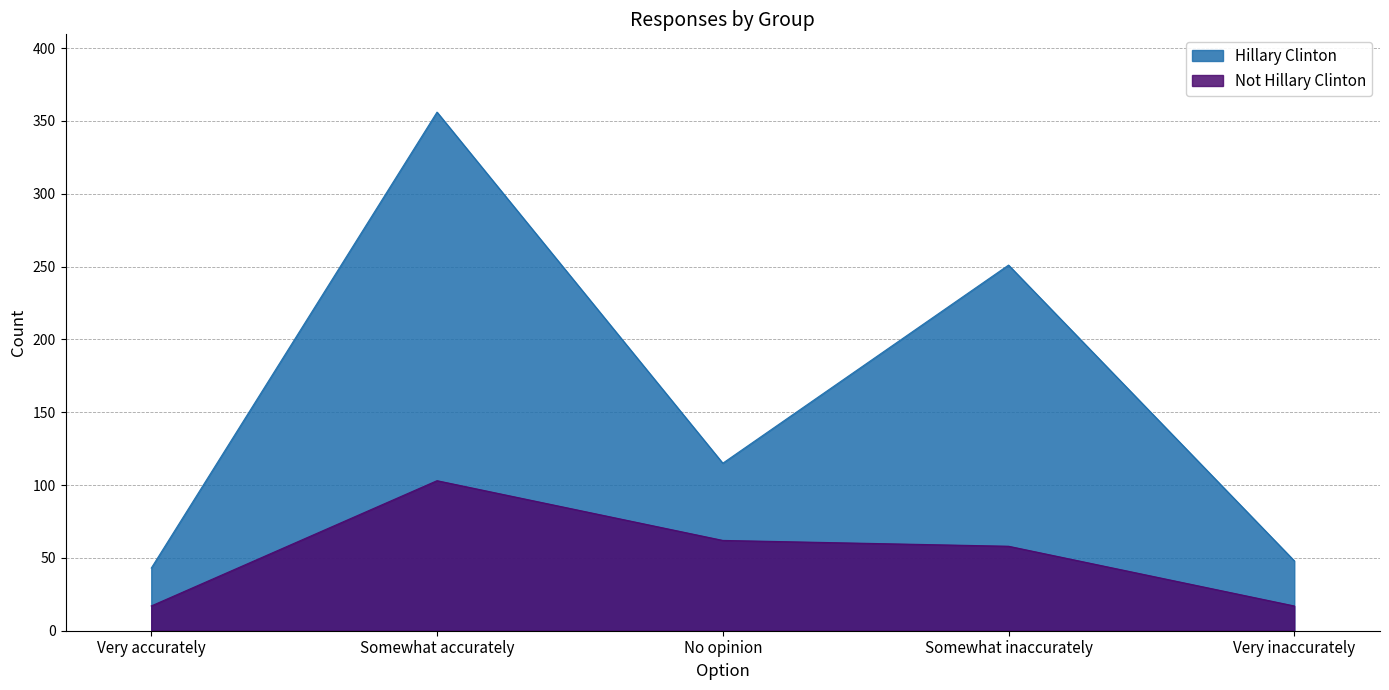

What is the sum of the Not Hillary Clinton values at Somewhat inaccurately and No opinion?

120